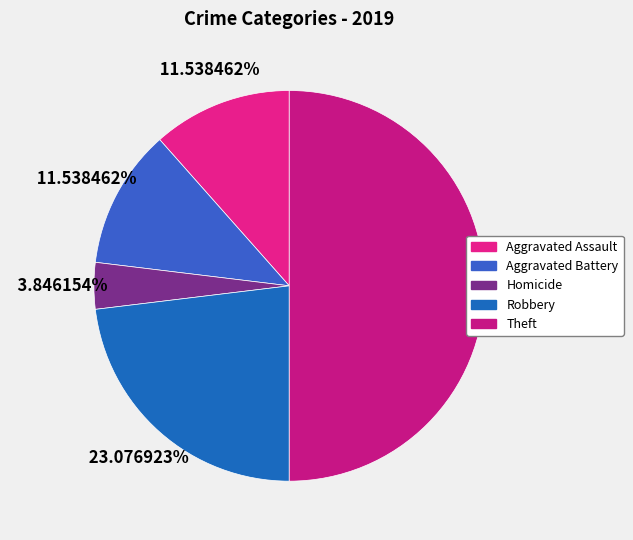

To the nearest percent, what is the difference between the largest and smallest slice percentages?

46%